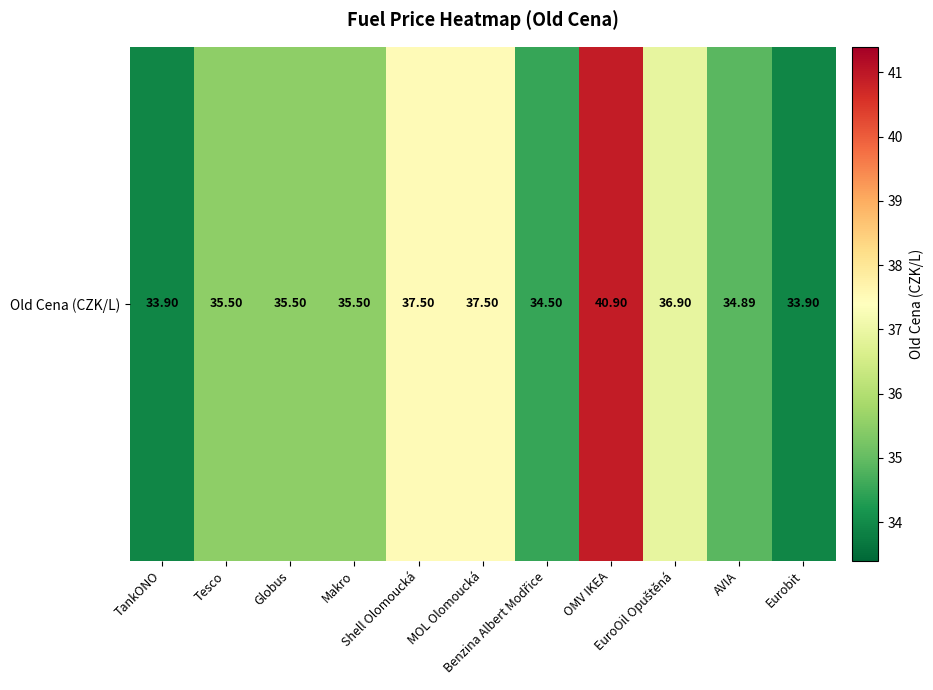

What is the change in value from AVIA to Eurobit?

-1.0